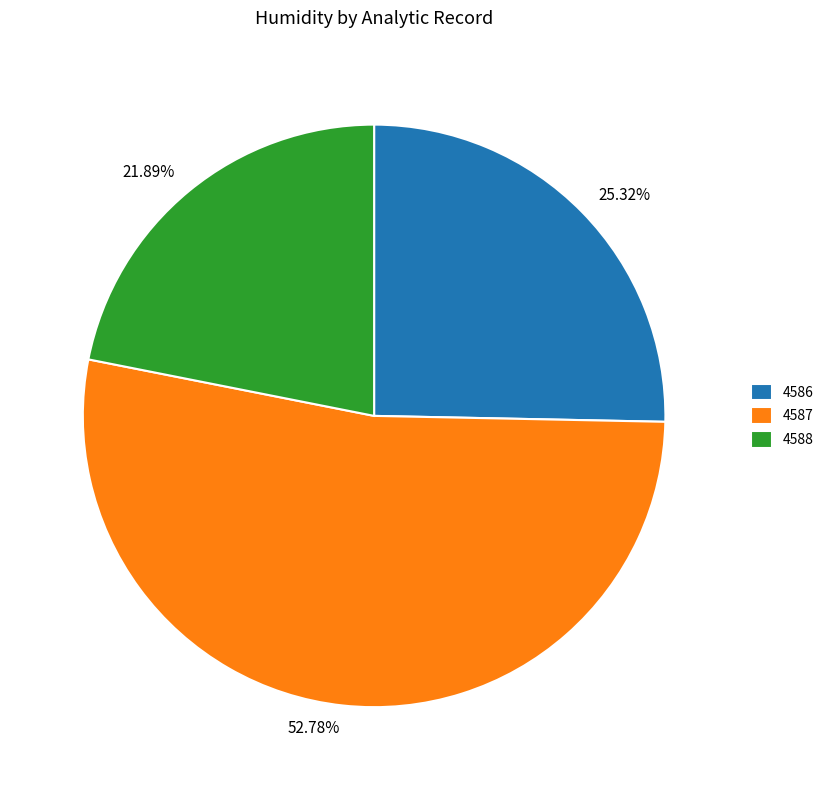

To the nearest percent, what portion does 4586 represent?

25%